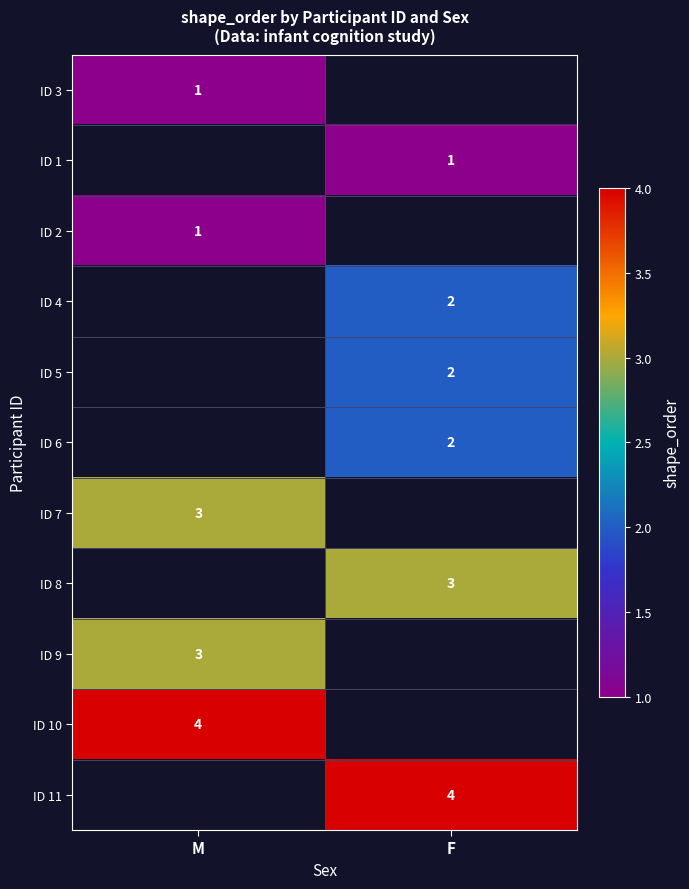

The value of ID 6 at F is 2. True or false?

True